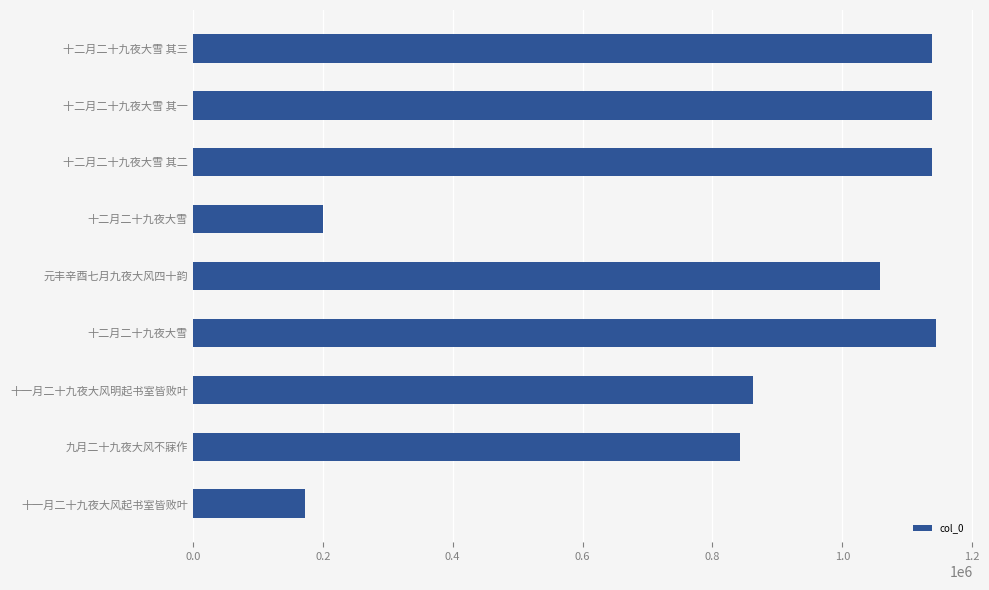

What is the difference between the maximum and minimum values?

970932